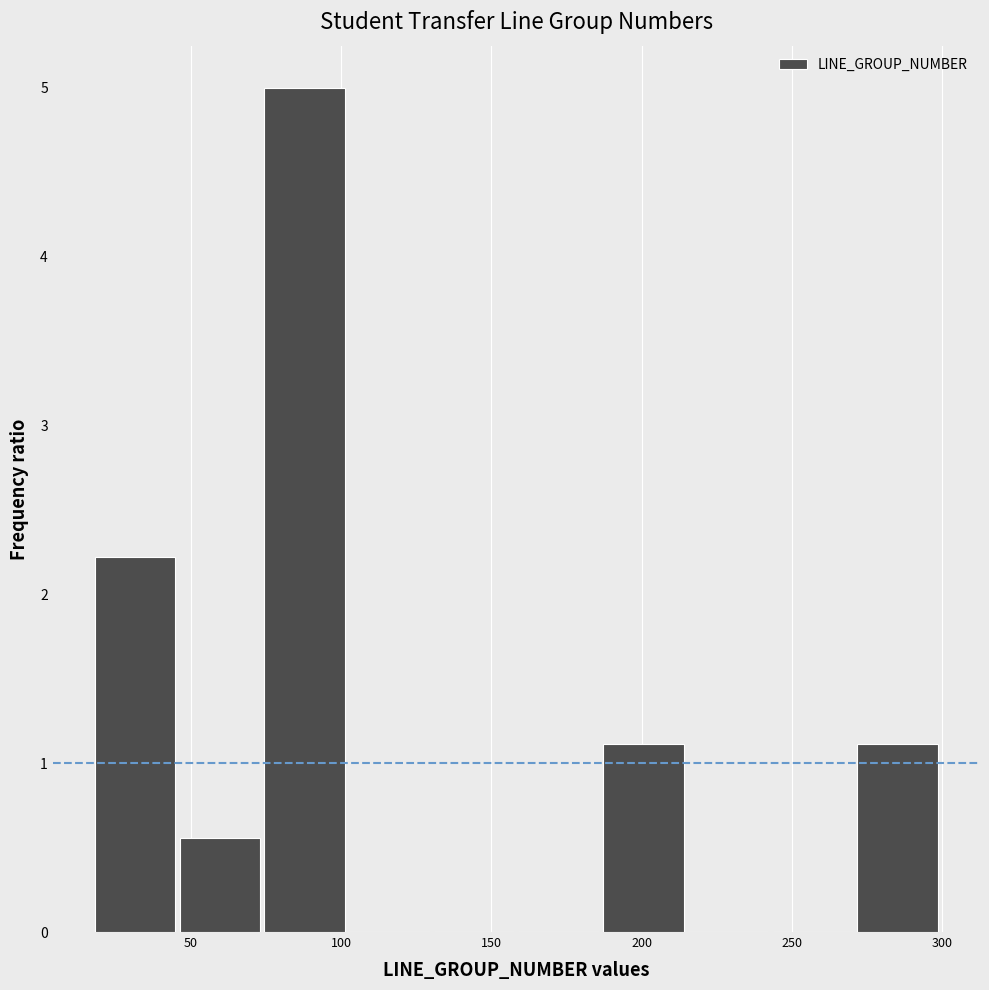

Reading left to right, list every bar in this chart as the range it spans on the x-axis followed by its height. Neither the bar edges nor the heights are printed on the chart, so give them approximately, as read against the axes.

20 to 45: 2.2
45 to 75: 0.6
75 to 105: 5.0
105 to 130: 0
130 to 160: 0
160 to 185: 0
185 to 215: 1.1
215 to 245: 0
245 to 270: 0
270 to 300: 1.1